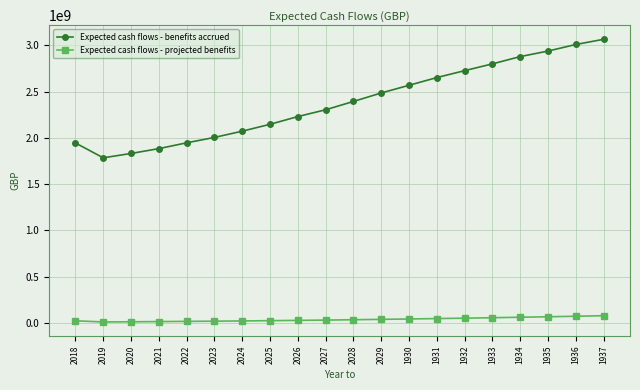

How many data points does each series have?

20